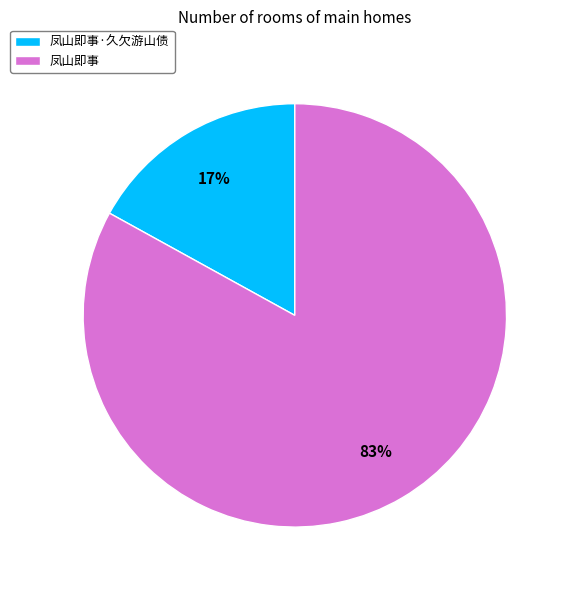

Between 凤山即事 and 凤山即事·久欠游山债, which is larger?

凤山即事